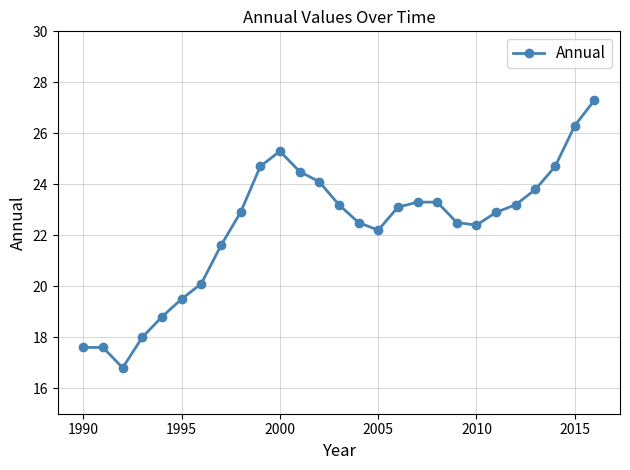

What is the difference between the maximum and second lowest values?

9.7